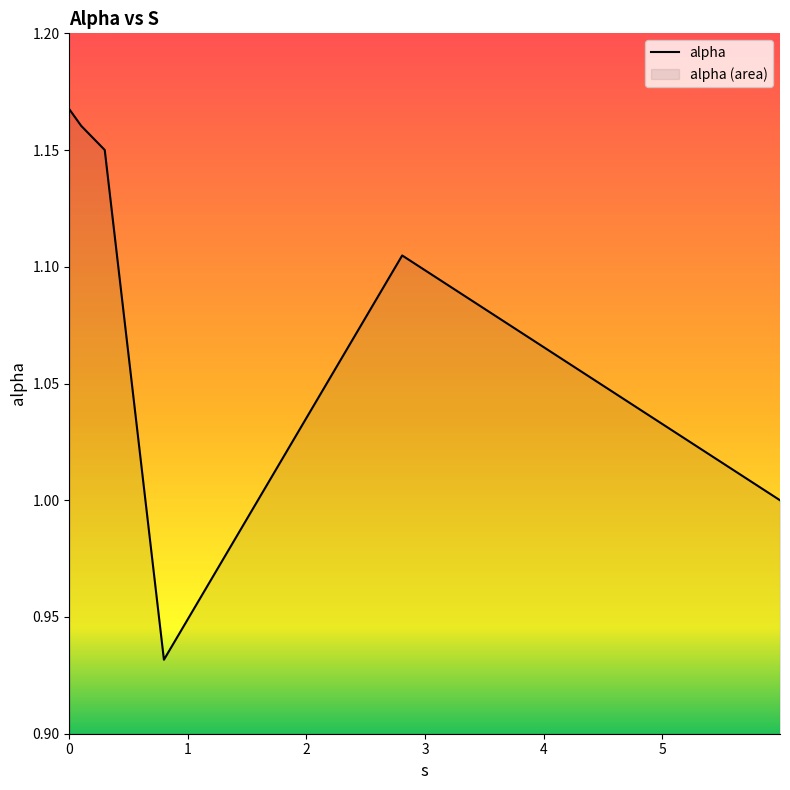

The chart shows a value of 1.1 at 2.8075245668610056. True or false?

True